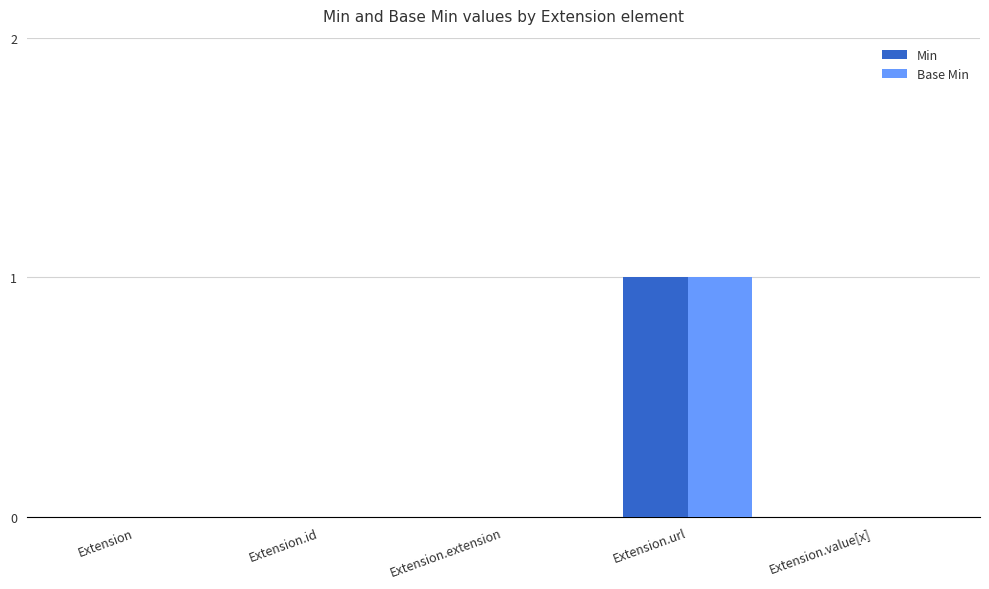

The value of Base Min at Extension is 0. True or false?

True